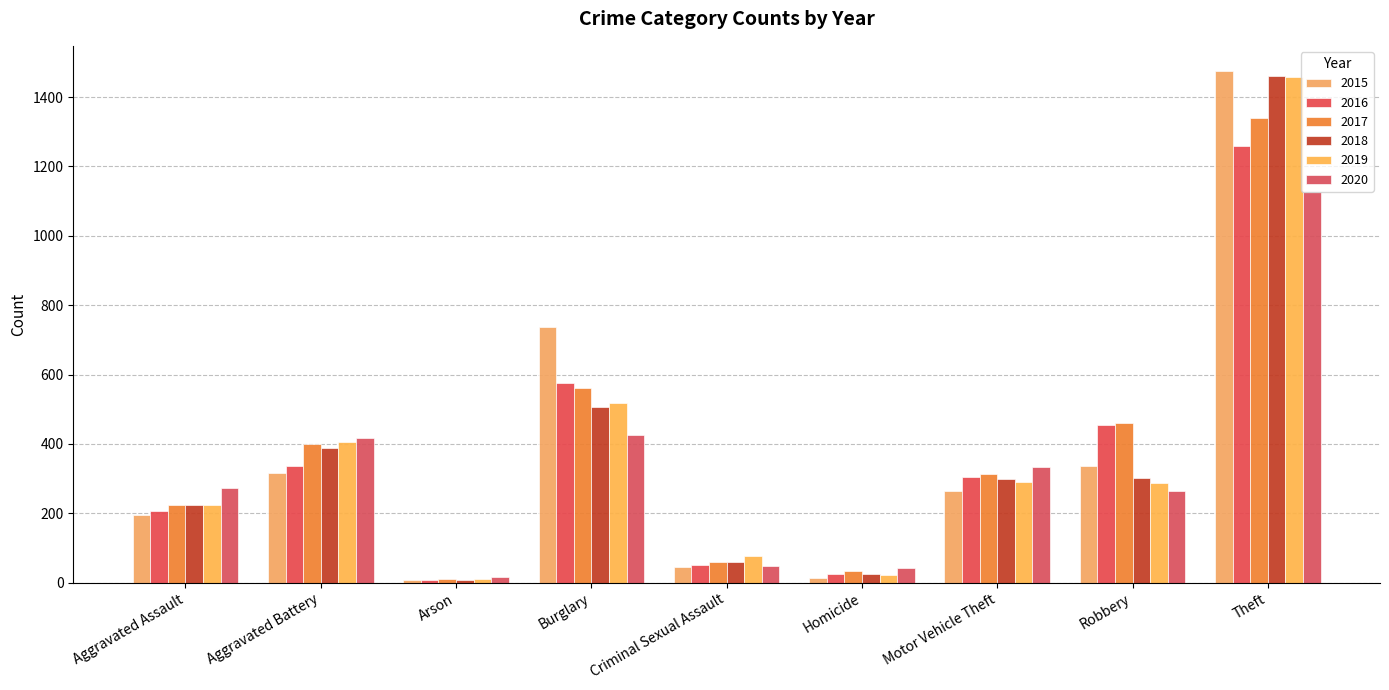

Reading left to right, what are all the values shown in this chart?

2015: Aggravated Assault=194	Aggravated Battery=316	Arson=9	Burglary=738	Criminal Sexual Assault=46	Homicide=15	Motor Vehicle Theft=263	Robbery=337	Theft=1474
2016: Aggravated Assault=206	Aggravated Battery=336	Arson=7	Burglary=576	Criminal Sexual Assault=50	Homicide=26	Motor Vehicle Theft=304	Robbery=454	Theft=1259
2017: Aggravated Assault=224	Aggravated Battery=400	Arson=10	Burglary=562	Criminal Sexual Assault=61	Homicide=33	Motor Vehicle Theft=312	Robbery=460	Theft=1339
2018: Aggravated Assault=225	Aggravated Battery=389	Arson=7	Burglary=506	Criminal Sexual Assault=60	Homicide=25	Motor Vehicle Theft=298	Robbery=301	Theft=1461
2019: Aggravated Assault=223	Aggravated Battery=407	Arson=12	Burglary=517	Criminal Sexual Assault=77	Homicide=22	Motor Vehicle Theft=290	Robbery=287	Theft=1459
2020: Aggravated Assault=273	Aggravated Battery=416	Arson=17	Burglary=425	Criminal Sexual Assault=48	Homicide=41	Motor Vehicle Theft=333	Robbery=263	Theft=1125